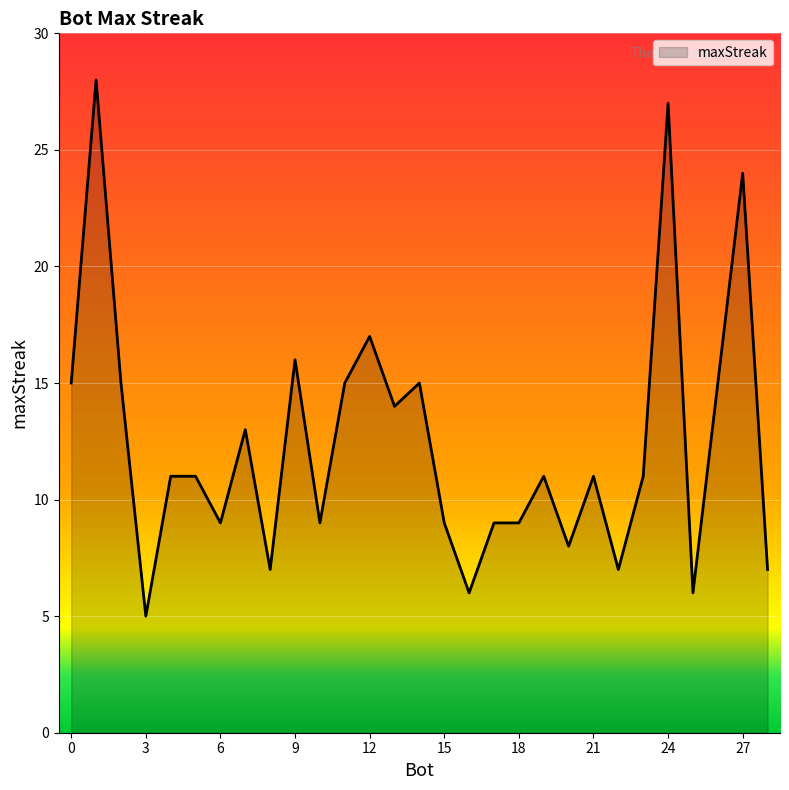

What is the maximum value shown in the chart?

28